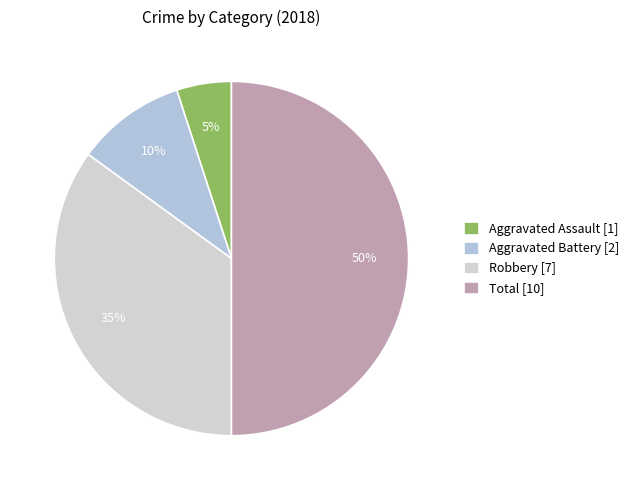

To the nearest percent, what is the combined percentage of Aggravated Battery and Robbery?

45%